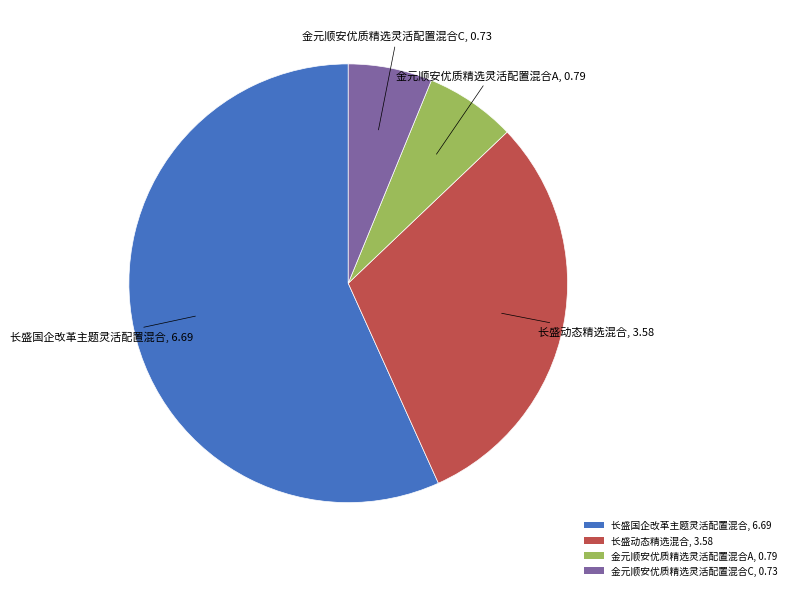

The 长盛国企改革主题灵活配置混合, 6.69 slice represents 51% of the pie. True or false?

False